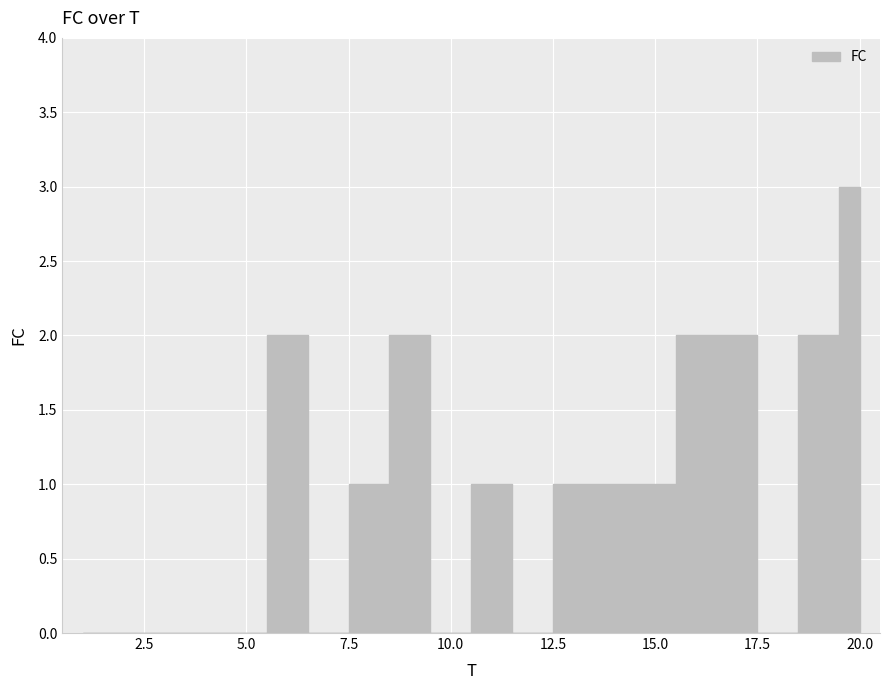

Rank the categories by value from highest to lowest.

20, 6, 9, 16, 17, 19, 8, 11, 13, 14, 15, 1, 2, 3, 4, 5, 7, 10, 12, 18